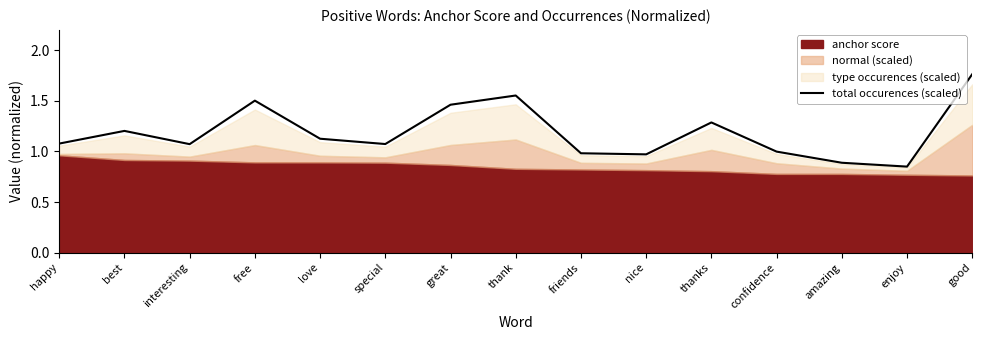

Is it true that the value at thank is 1.6?

True